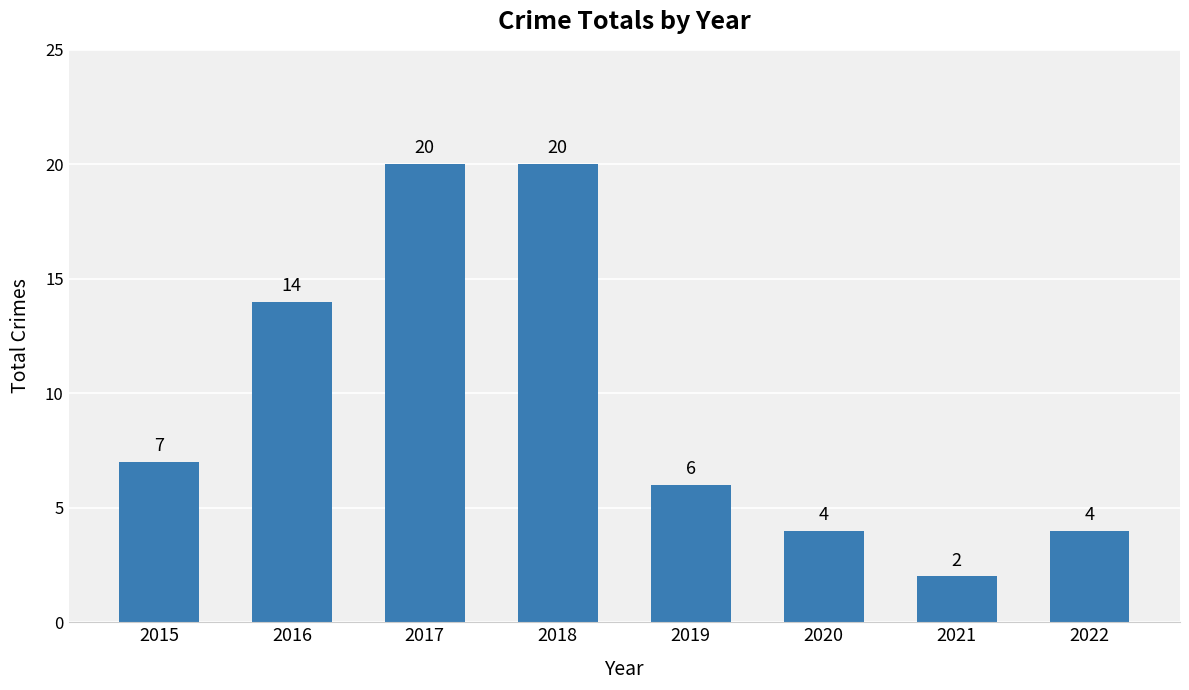

What is the difference between the maximum and minimum values?

18